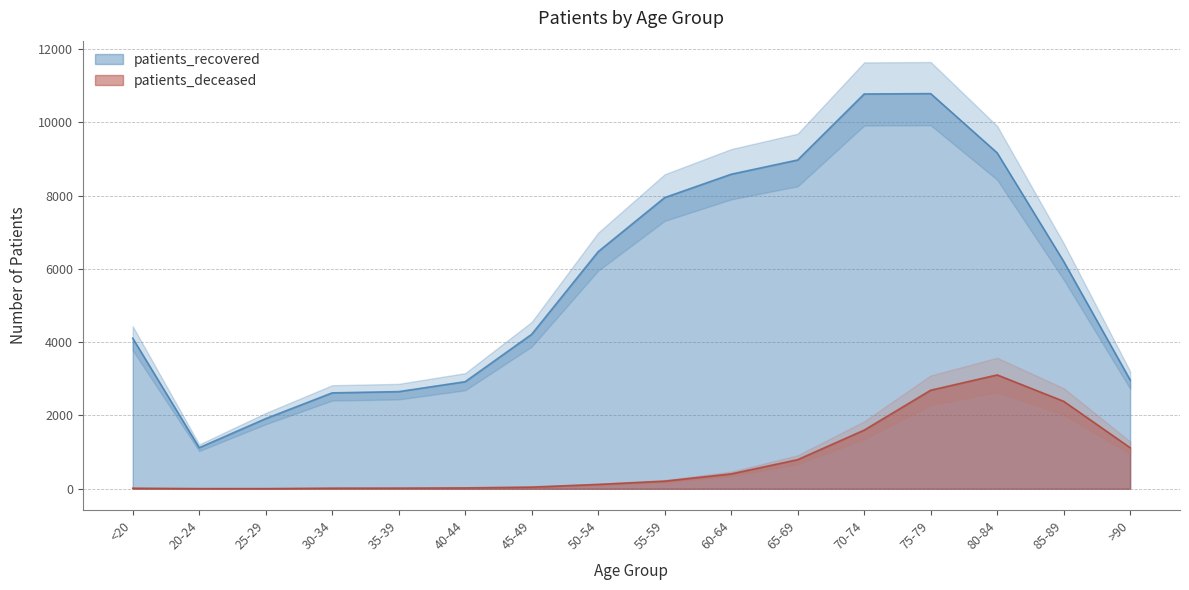

Rank the series by their average value, from lowest to highest.

patients_deceased, patients_recovered